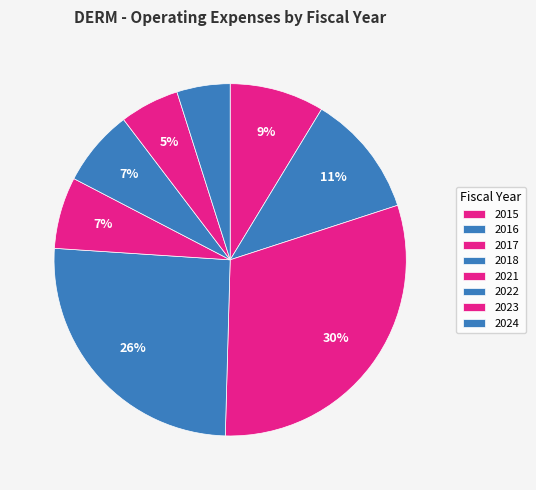

How many segments does this pie chart have?

8